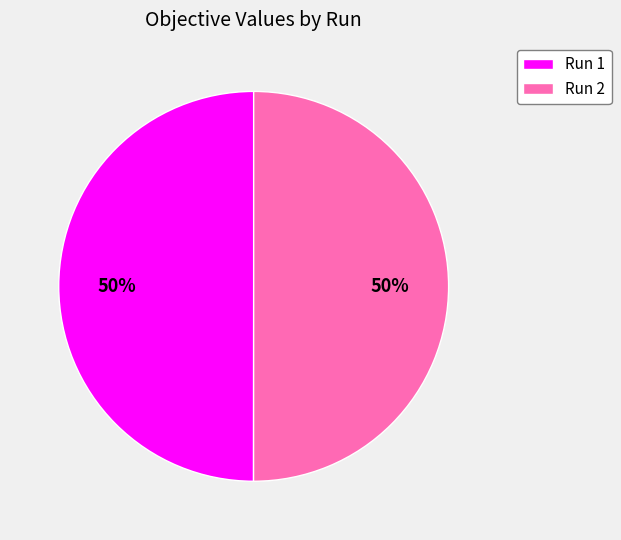

Is the sum of Run 1 and Run 2 greater than half?

Yes